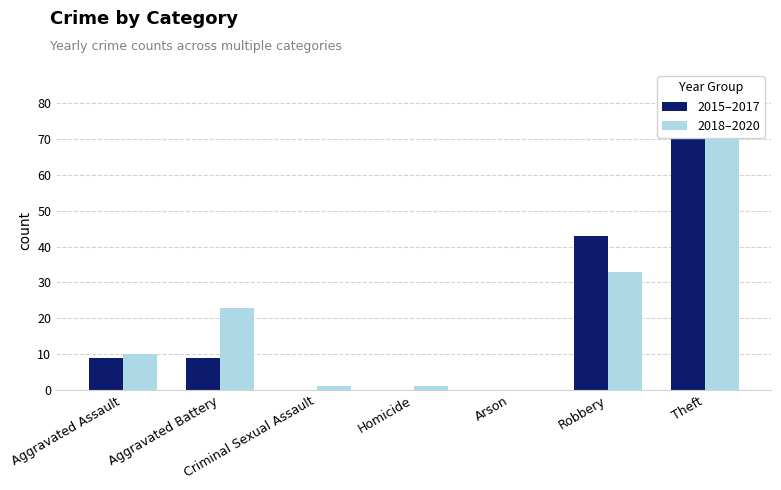

The value of 2015–2017 at Aggravated Battery is 16. True or false?

False